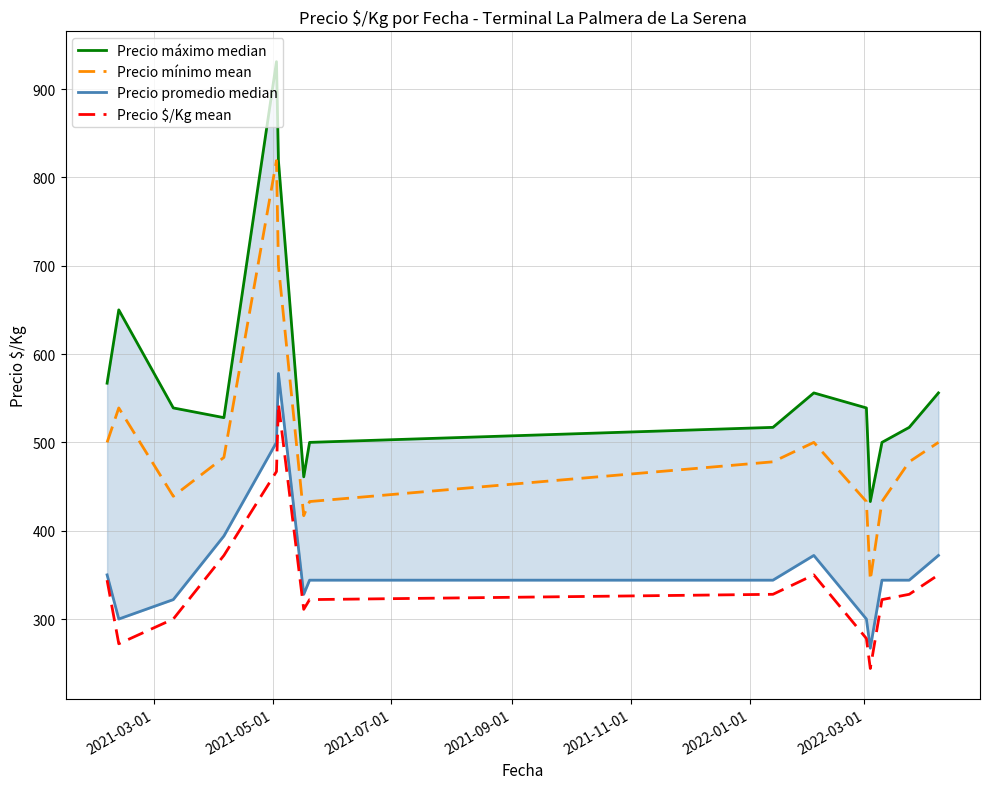

What is the difference between the maximum and second lowest values in the Precio máximo median series?

470